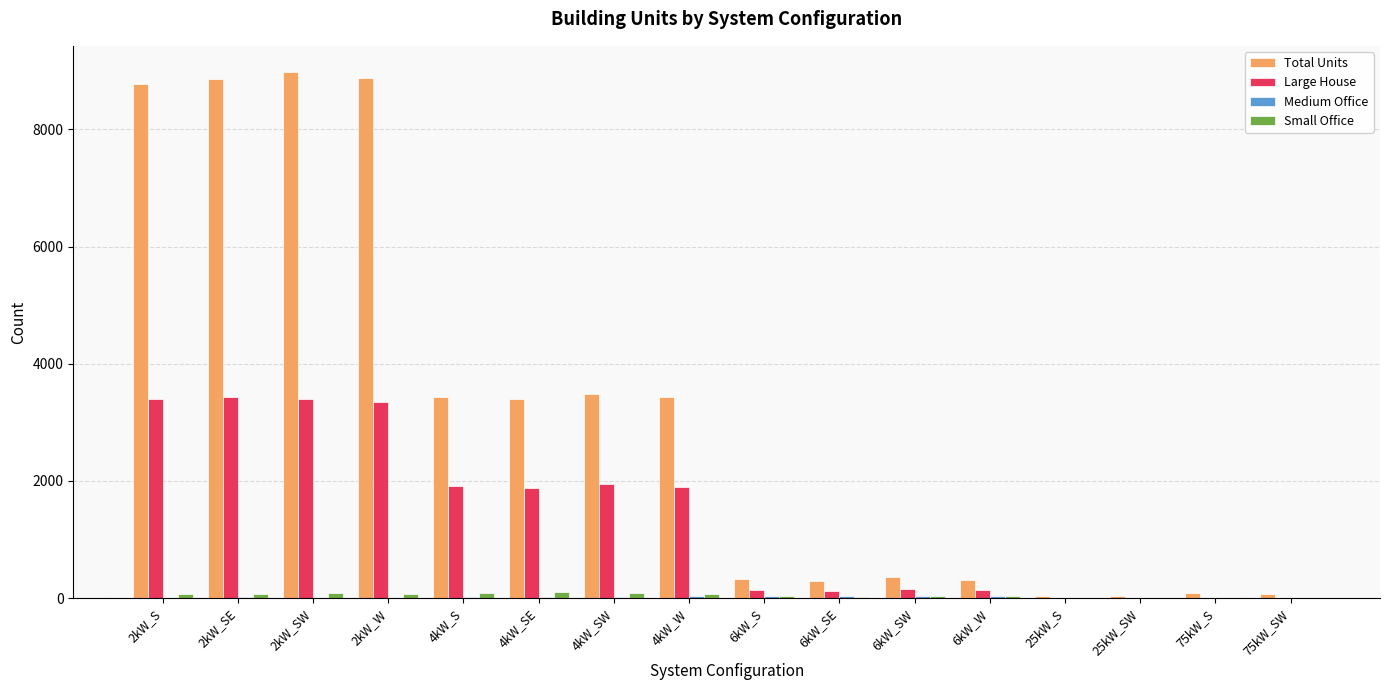

What is the sum of all Small Office values?

746